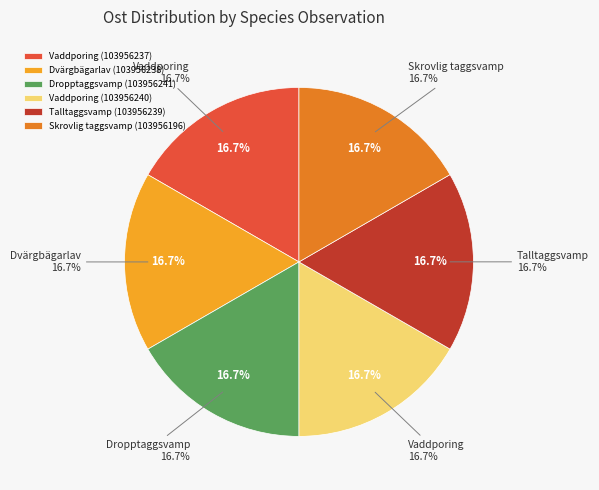

Which has a higher value, Vaddporing (103956237) or Dvärgbägarlav (103956238)?

Vaddporing (103956237)